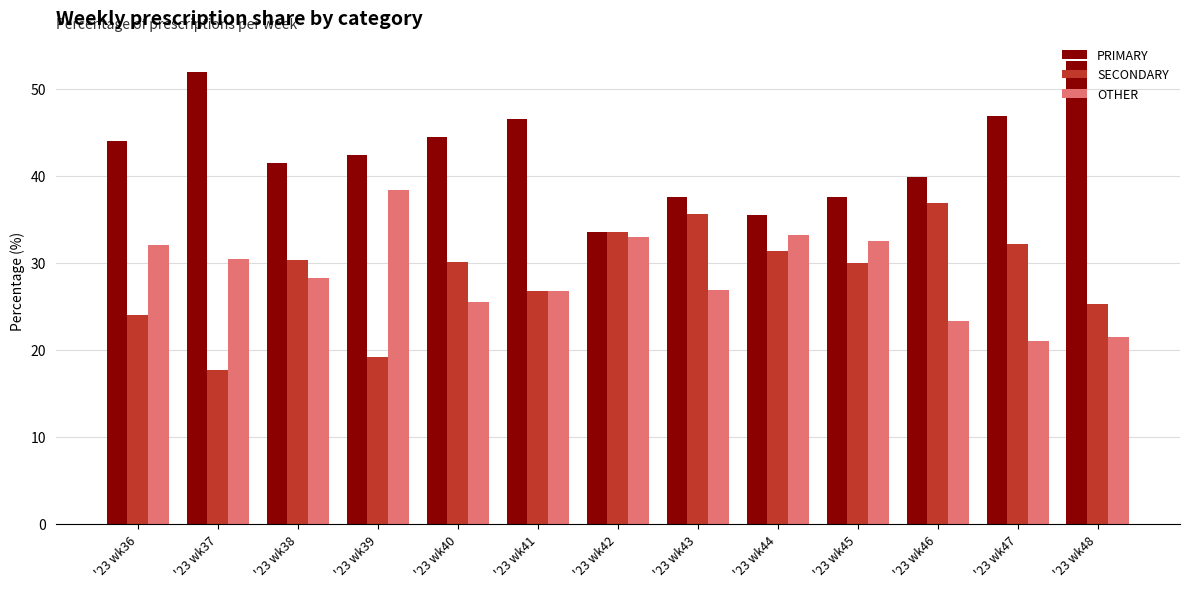

What is the sum of the SECONDARY values at '23 wk42 and '23 wk38?

63.8